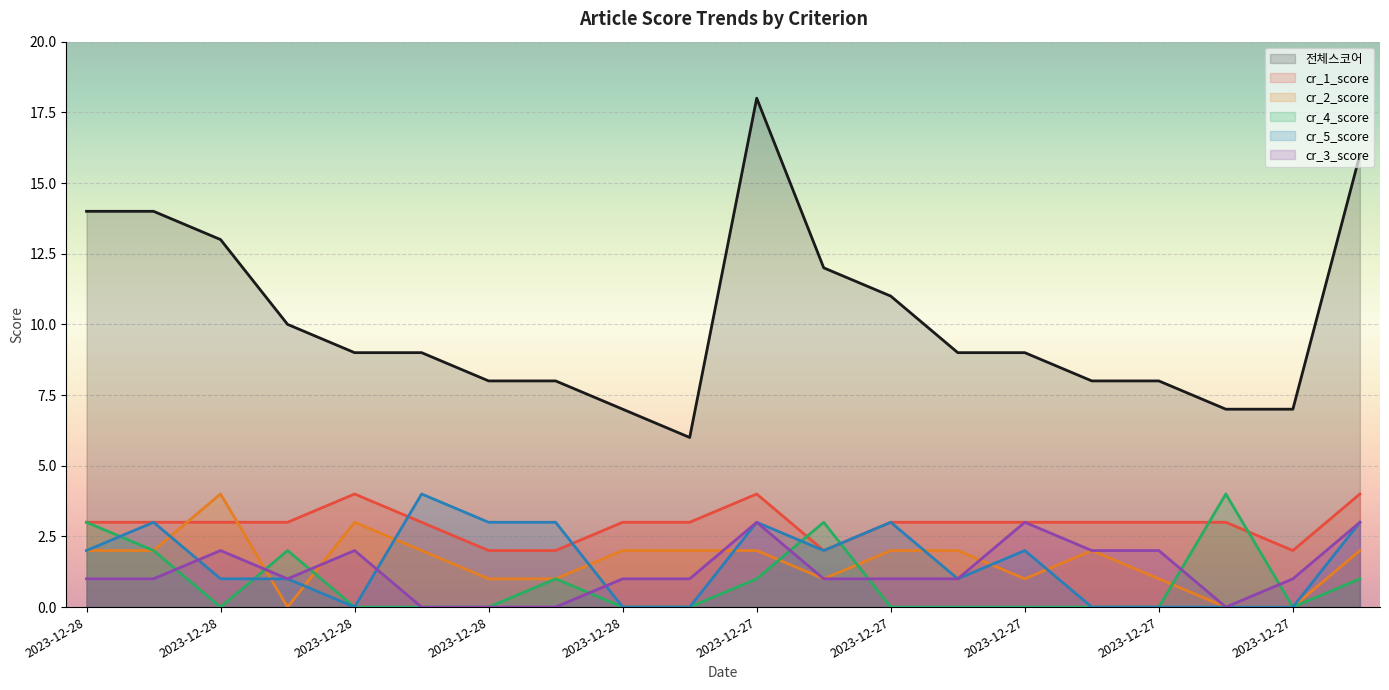

Which series changed the most between 2023-12-27 and 2023-12-27?

전체스코어